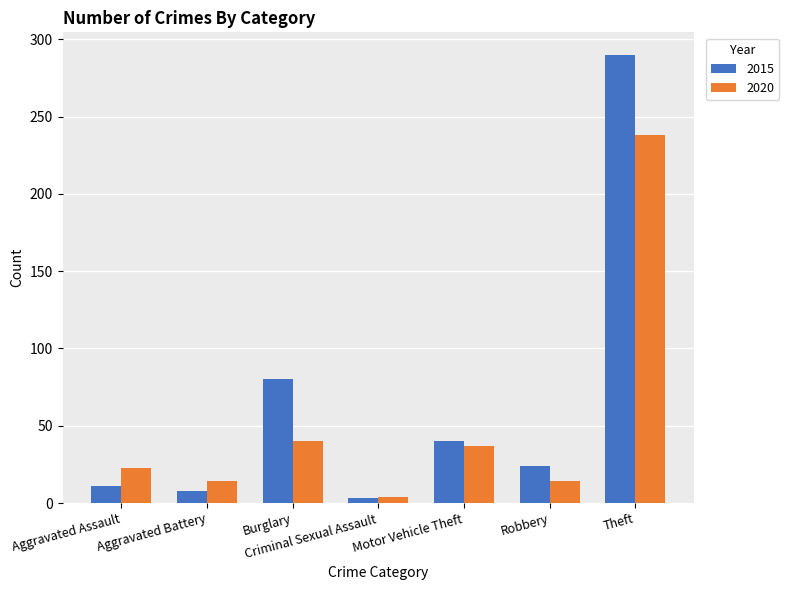

What is the difference between the maximum and second lowest values in the 2015 series?

282